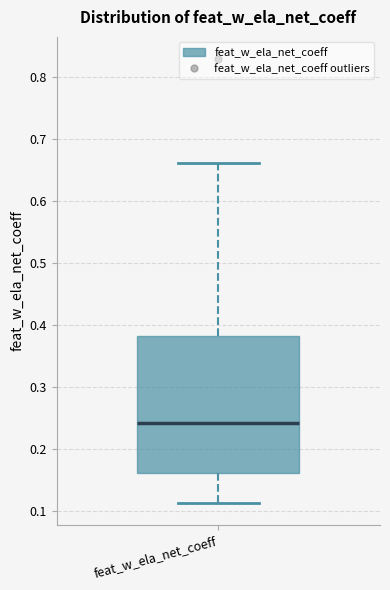

Where does the lower whisker of the box for feat_w_ela_net_coeff end on the y-axis? The values are not printed on the chart, so give them approximately, as read against the axis.

0.11